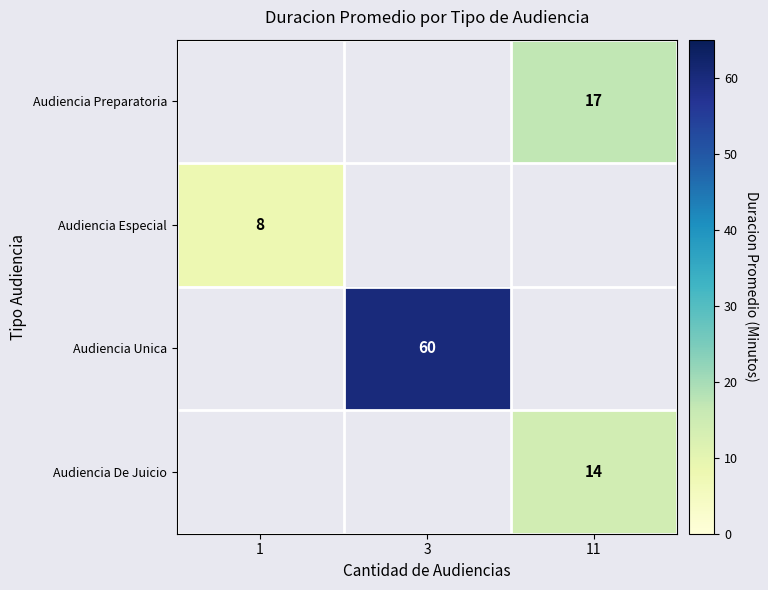

Which has a higher value, 1 or 11?

11